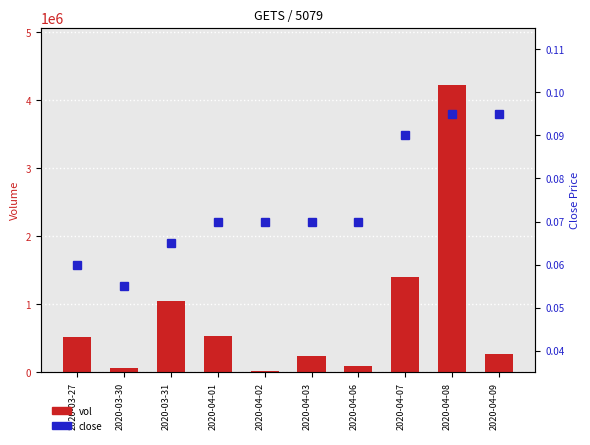

Does the chart contain any negative values?

No